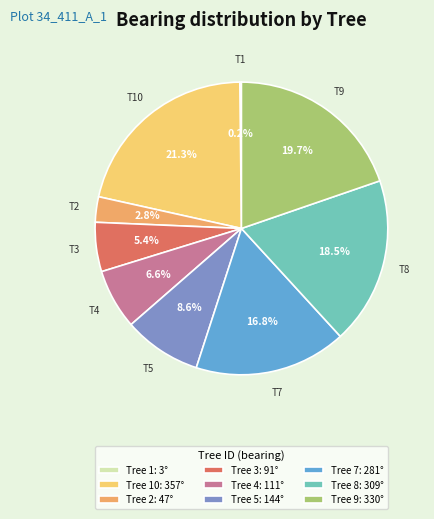

Which slice is the largest?

Tree 10: 357°